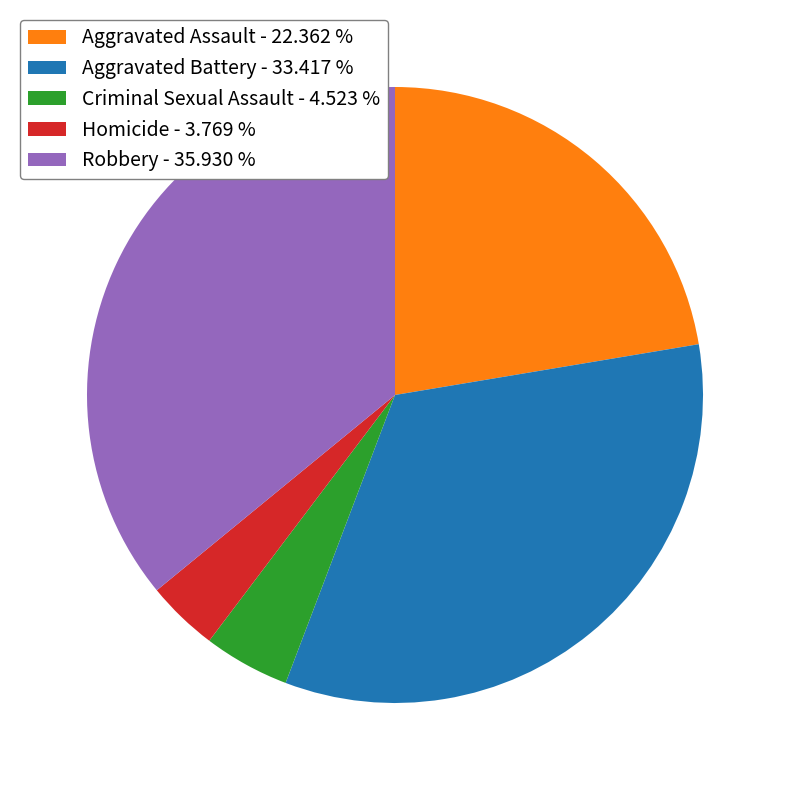

Rank the categories by value from highest to lowest.

Robbery, Aggravated Battery, Aggravated Assault, Criminal Sexual Assault, Homicide